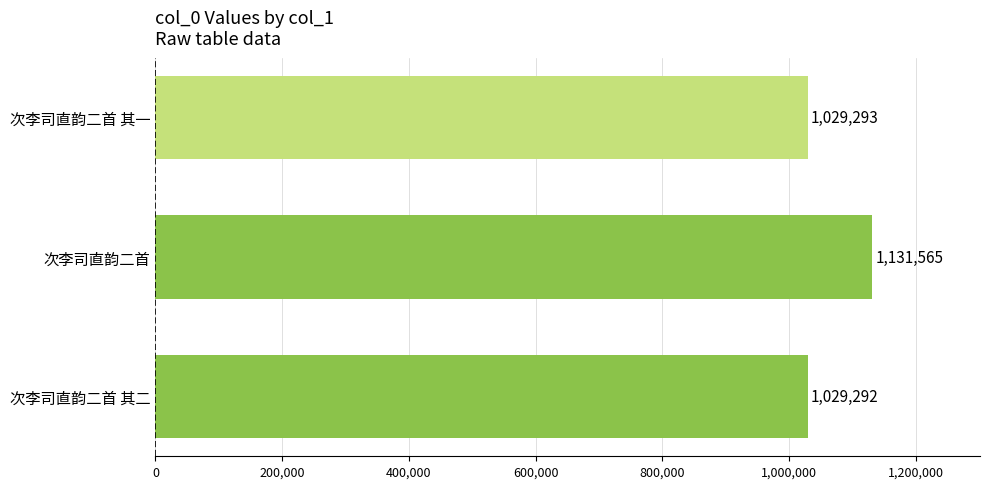

True or false: the data shows 1482196 at 次李司直韵二首 其一.

False